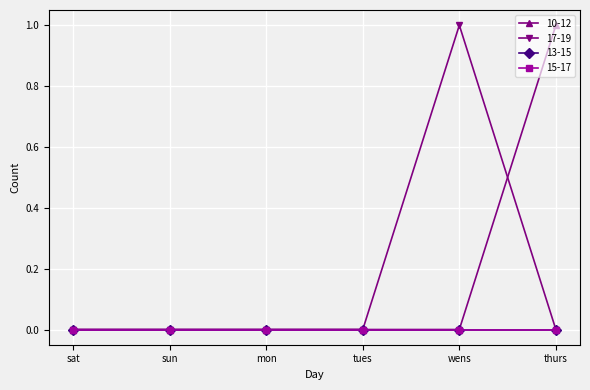

What is the sum of the 10-12 values at thurs and tues?

1